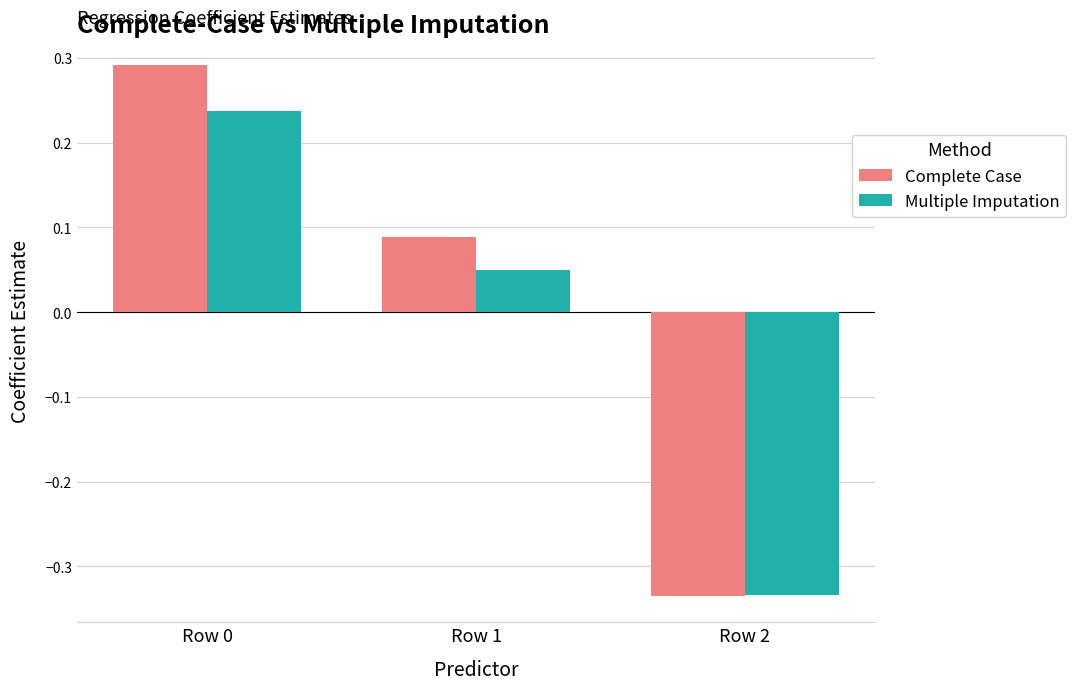

Where is Complete Case nearest to the value 0?

Row 1